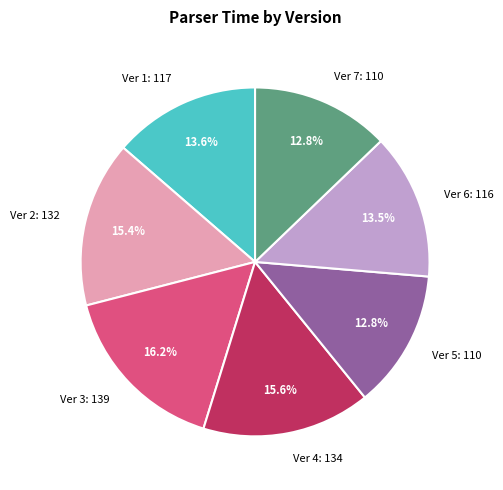

Between Ver 5 and Ver 1, which is larger?

Ver 1